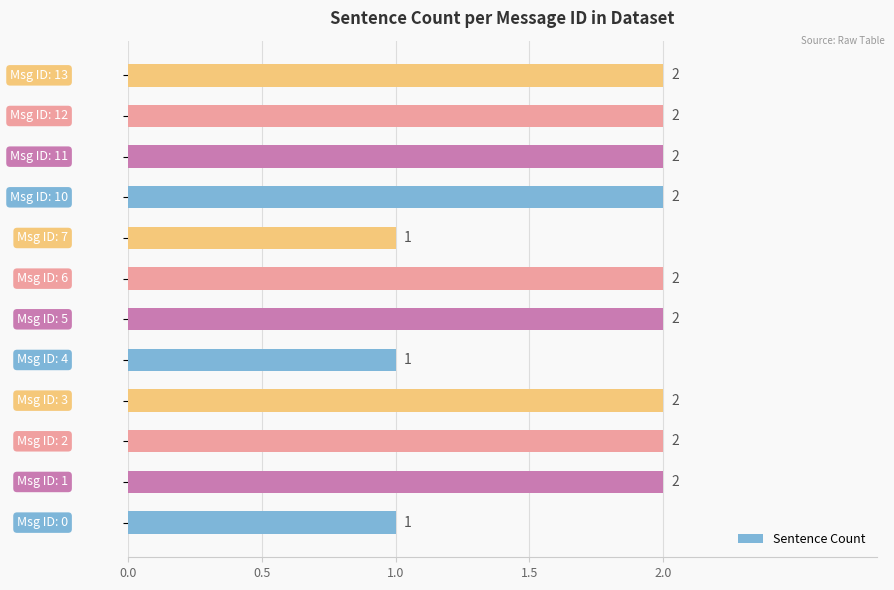

How many series are shown in this chart?

1